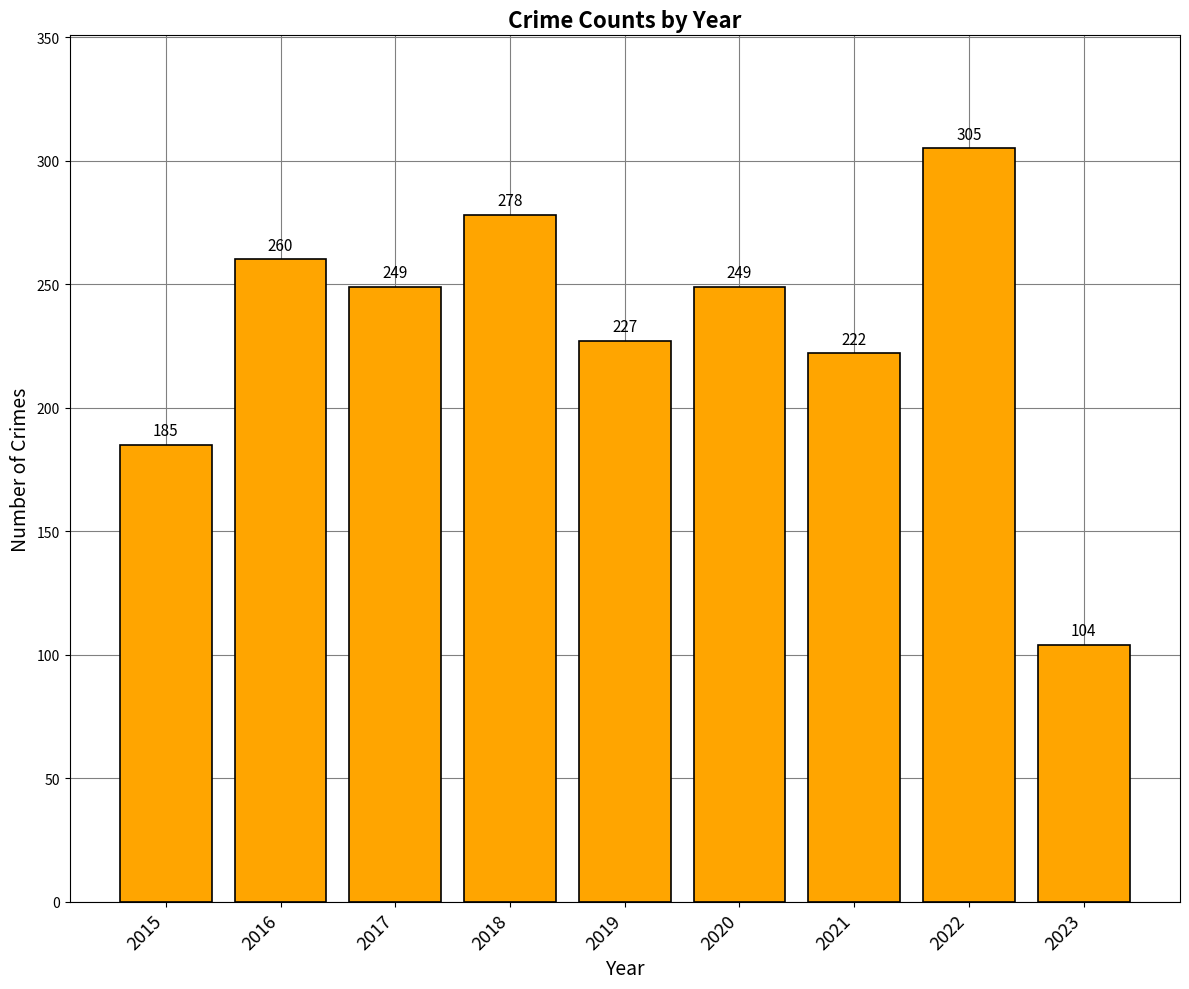

What is the difference between the values at 2020 and 2015?

64